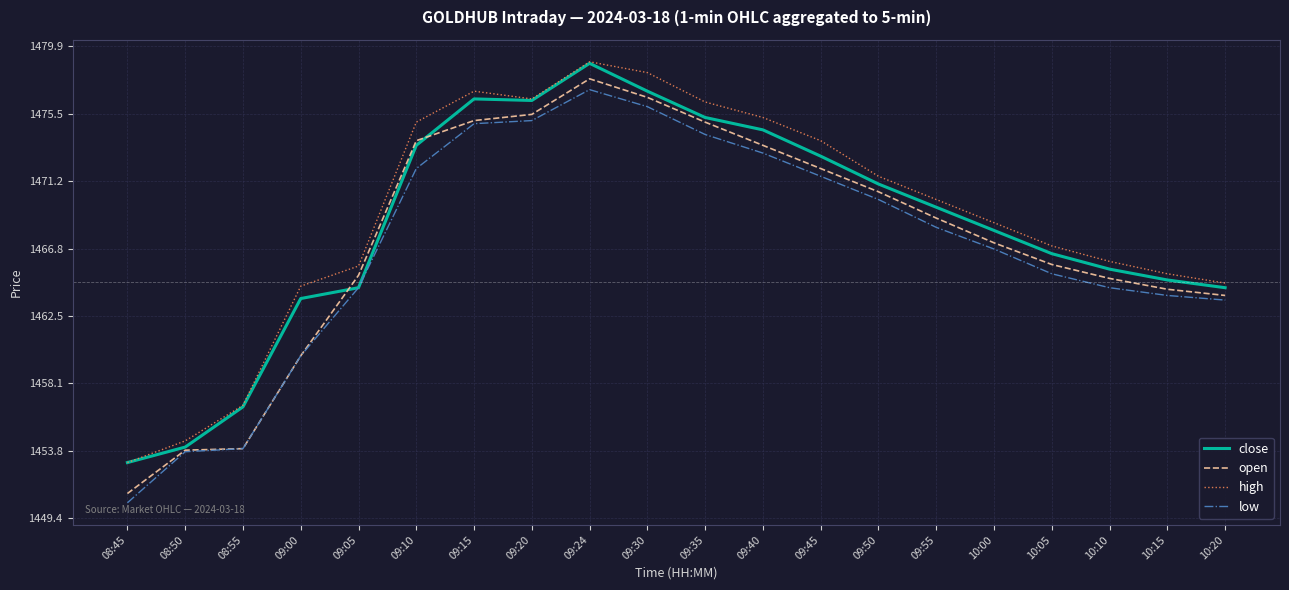

What is the difference between the maximum and second lowest values in the high series?

24.5